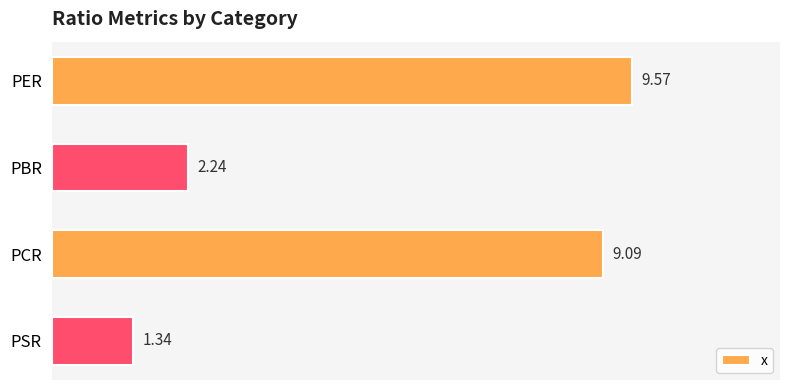

What is the label of the 2nd bar from the top?

PBR